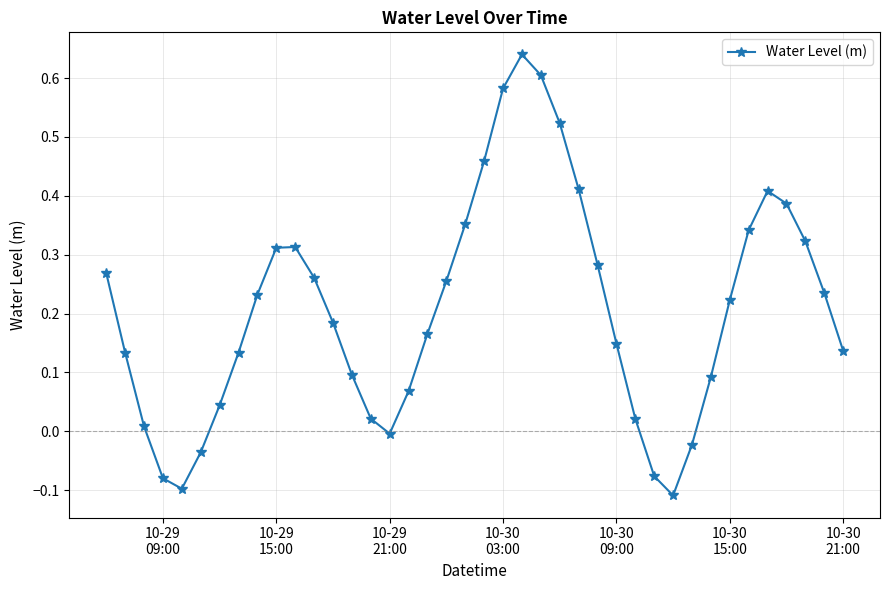

How many interior local peaks (higher than both neighbors) does the data have?

3